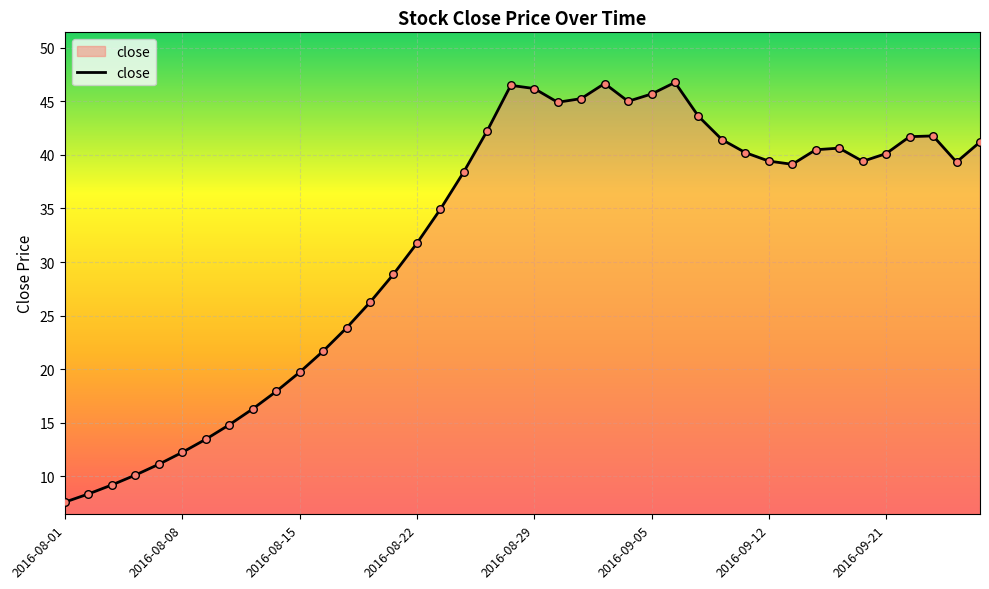

What is the difference between the maximum and minimum values?

39.2